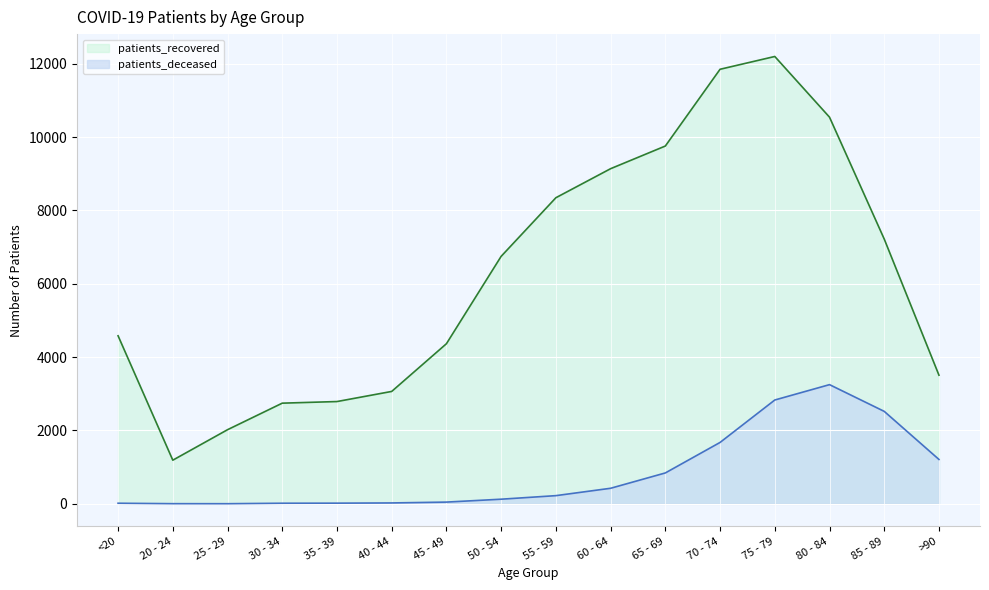

Reading left to right, extract all data points from this chart.

patients_deceased: 16	4	3	16	18	24	47	126	223	424	842	1674	2831	3250	2521	1210
patients_recovered: 4582	1190	2021	2745	2789	3065	4366	6749	8347	9139	9757	11850	12199	10544	7220	3508